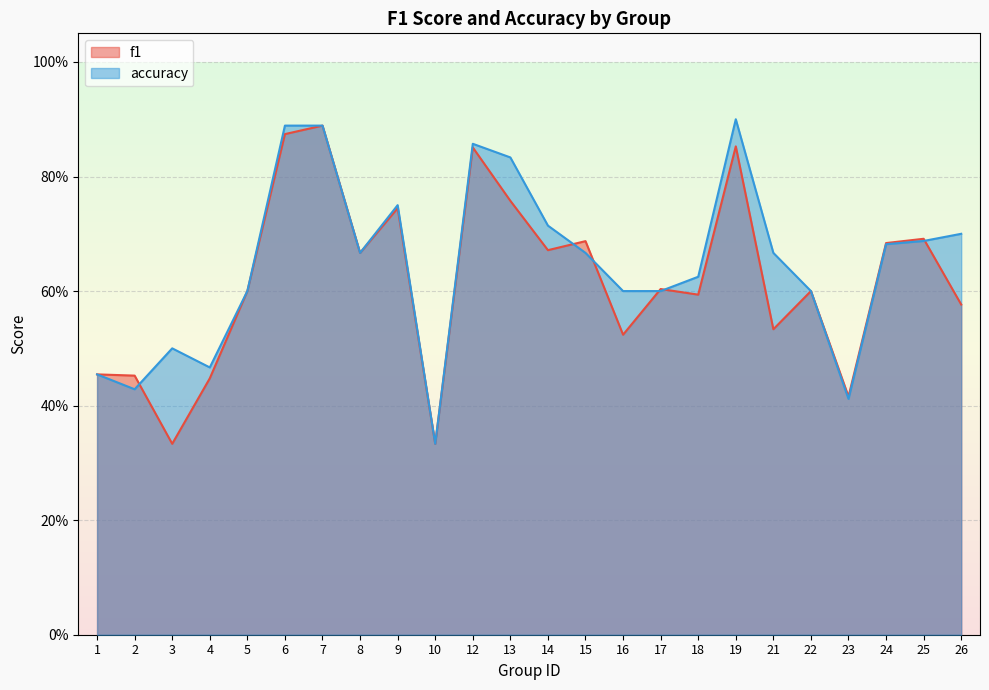

The value of accuracy at 4 is 0.5. True or false?

True